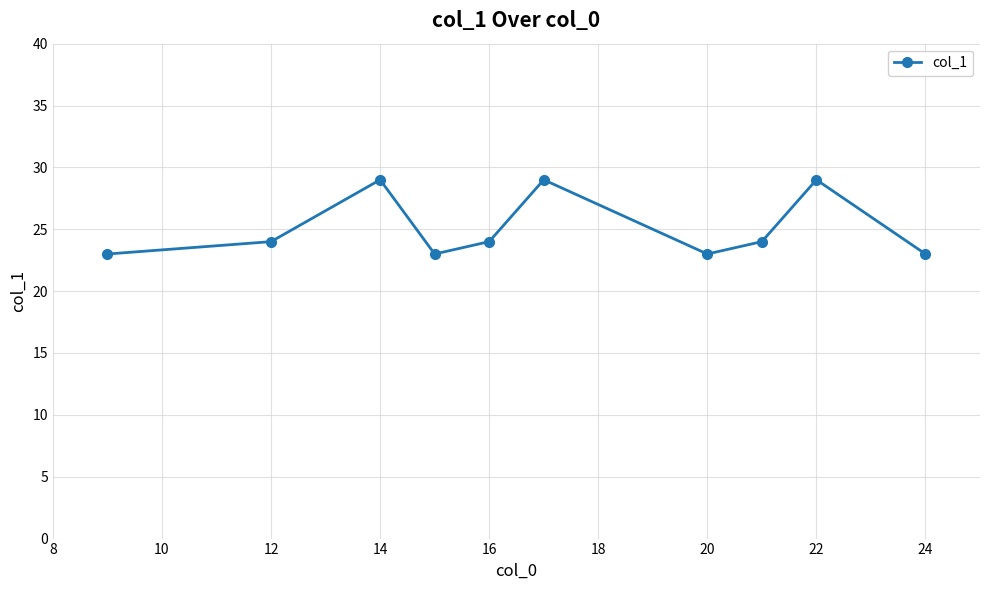

What is the minimum value shown in the chart?

23